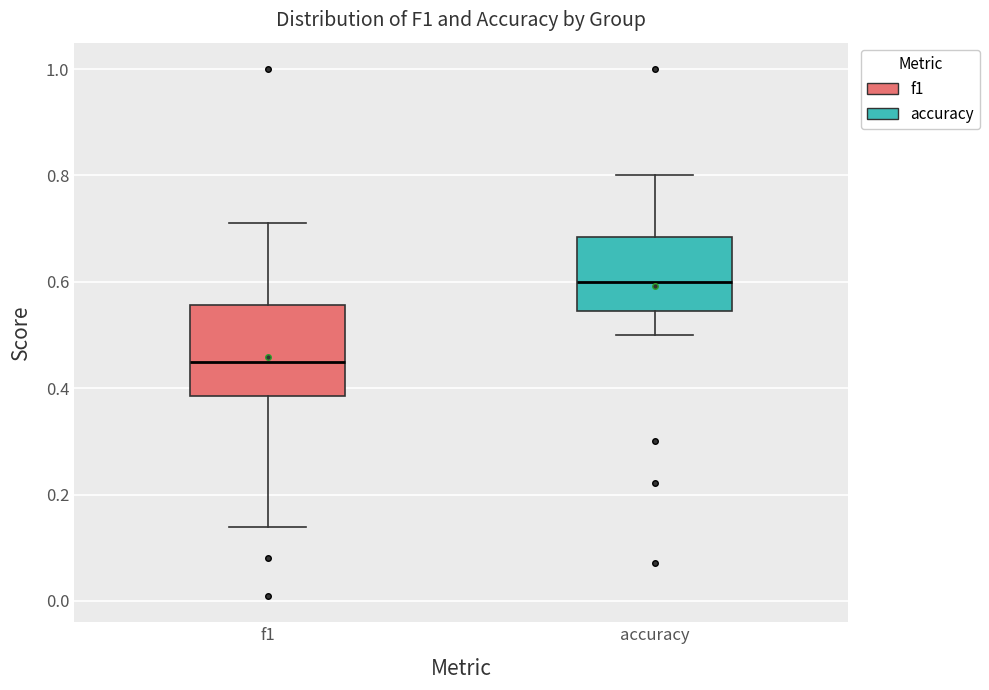

Where does the median line of the box for f1 sit on the y-axis? The values are not printed on the chart, so give them approximately, as read against the axis.

0.46